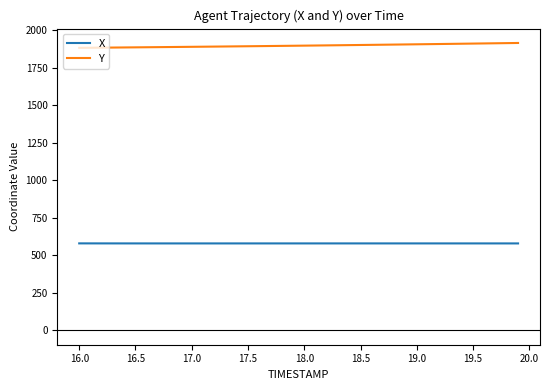

List the series in order of their overall mean, lowest first.

X, Y